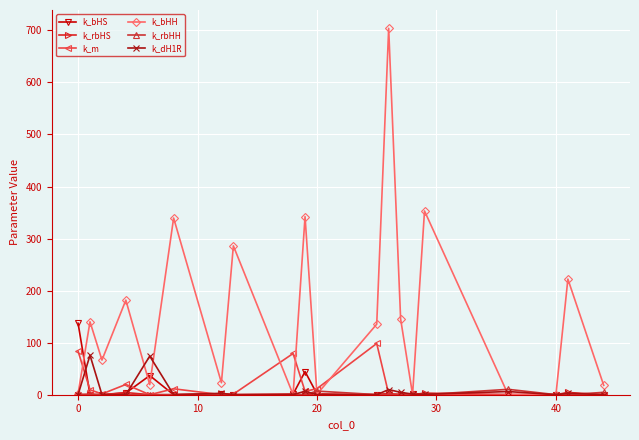

Which series has the largest total across all categories?

k_bHH